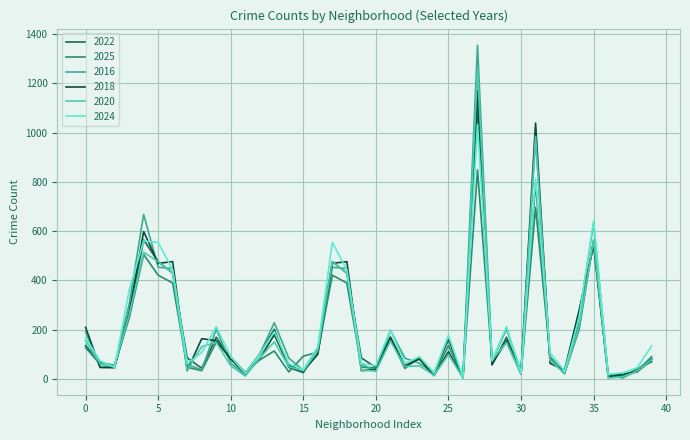

List the series in order of their peak value, highest first.

2016, 2020, 2018, 2022, 2024, 2025